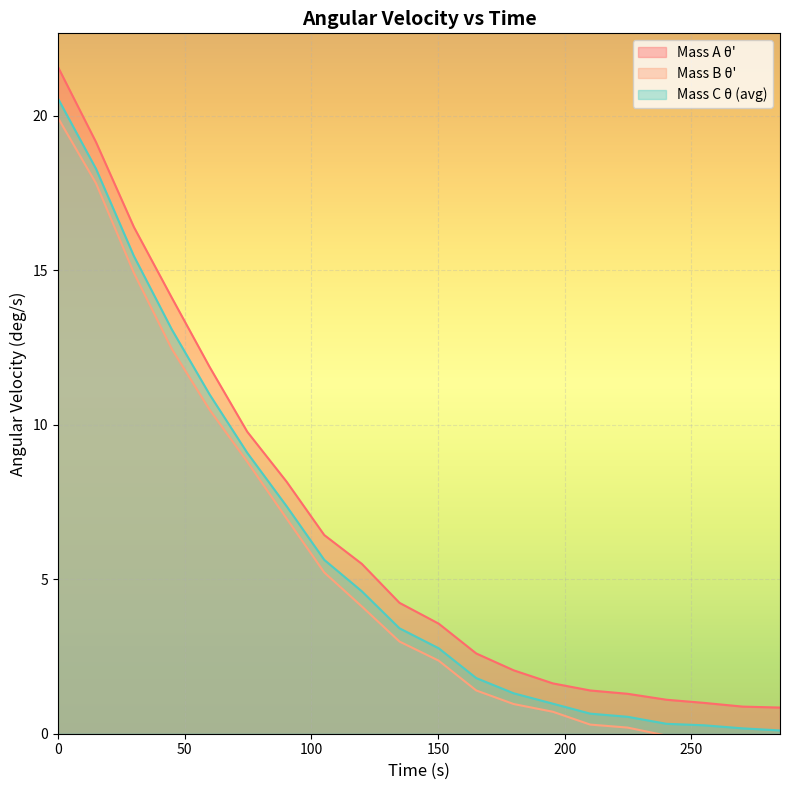

True or false: mass_C_theta has more than 0 interior local peaks.

False